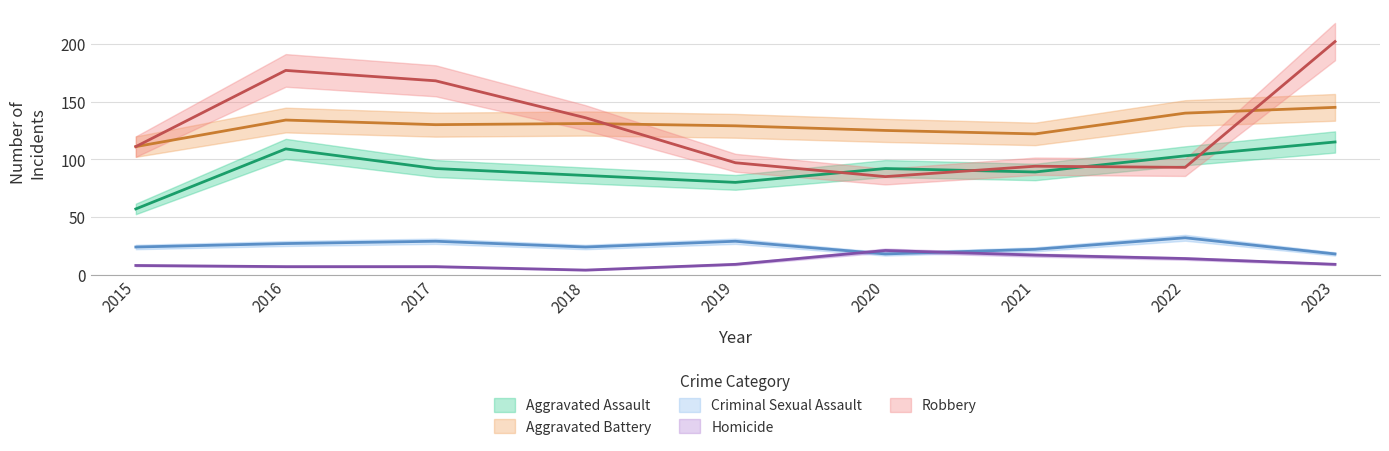

What is the approximate value of Homicide at 2017?

7